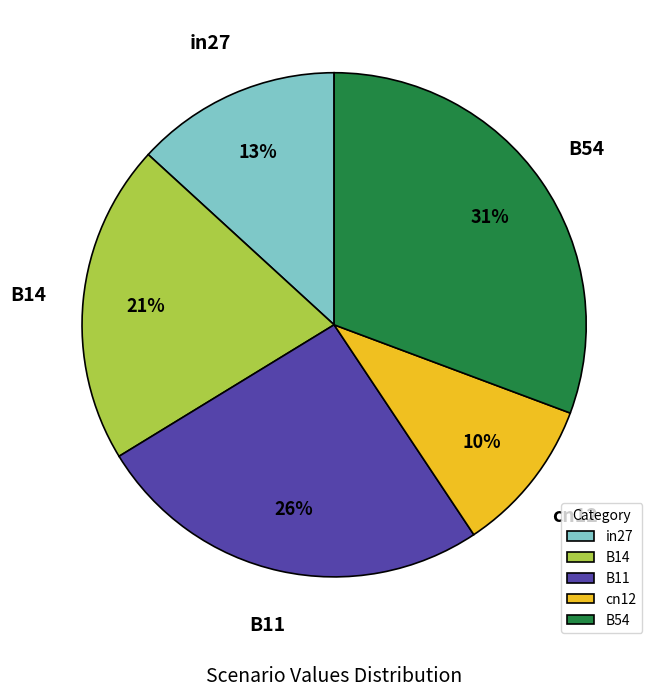

Which has a higher value, in27 or B54?

B54